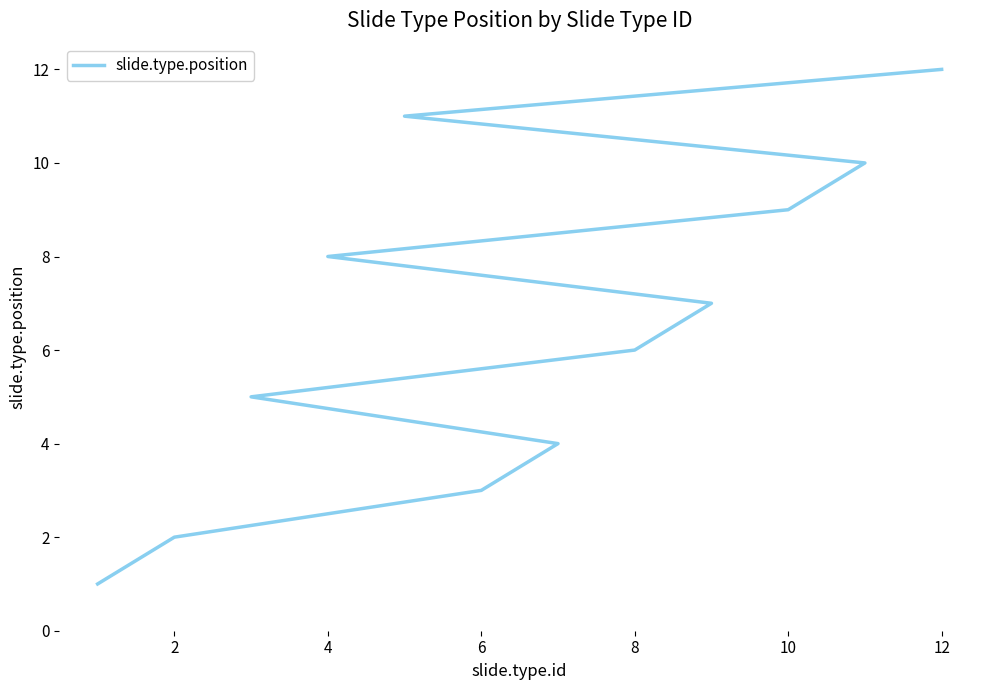

What is the average value?

6